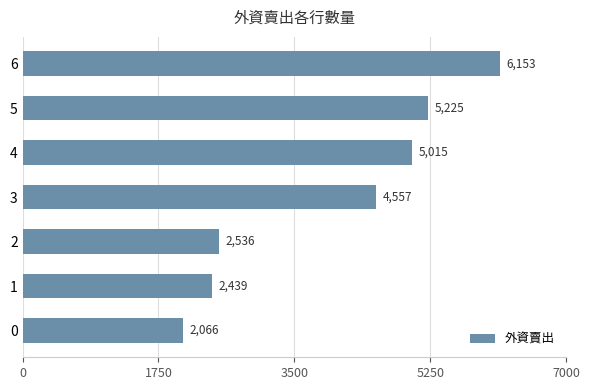

What is the greatest value displayed?

6153